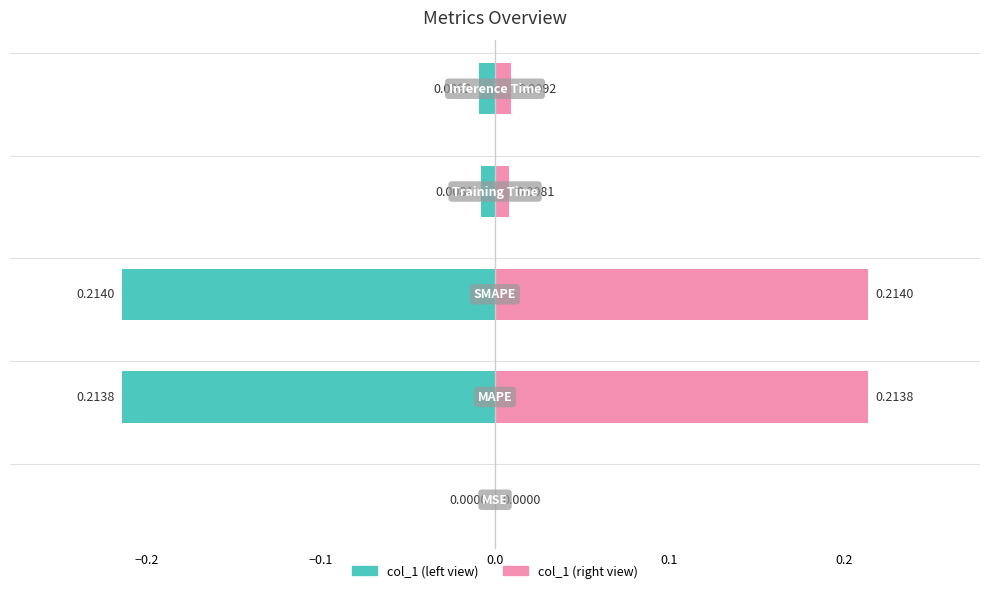

How many groups of bars are there?

5